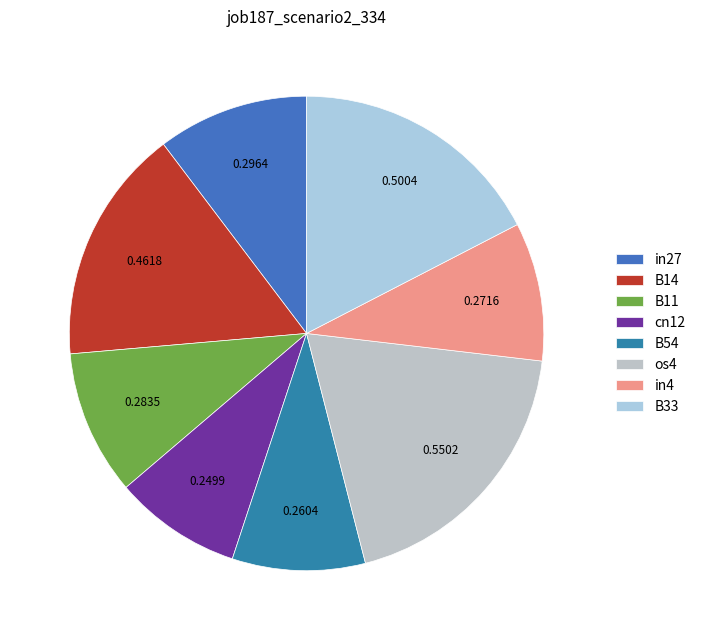

Count the number of slices in the pie.

8